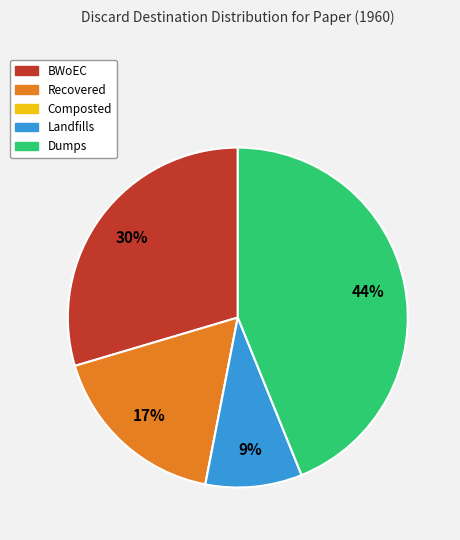

To the nearest percent, what portion does Recovered represent?

17%